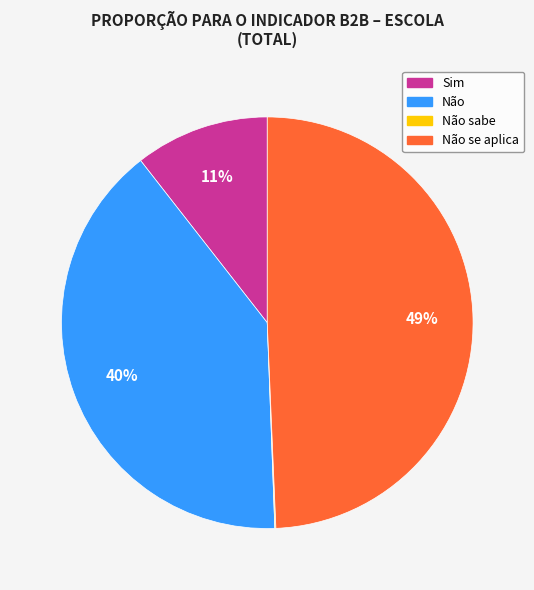

To the nearest percent, what is the difference between the largest and smallest slice percentages?

49%